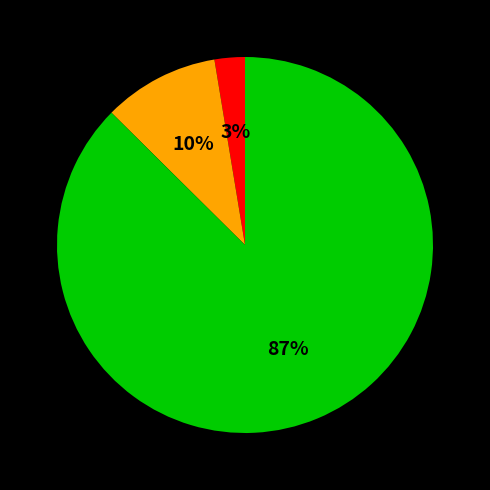

To the nearest percent, what is the average slice percentage?

33%